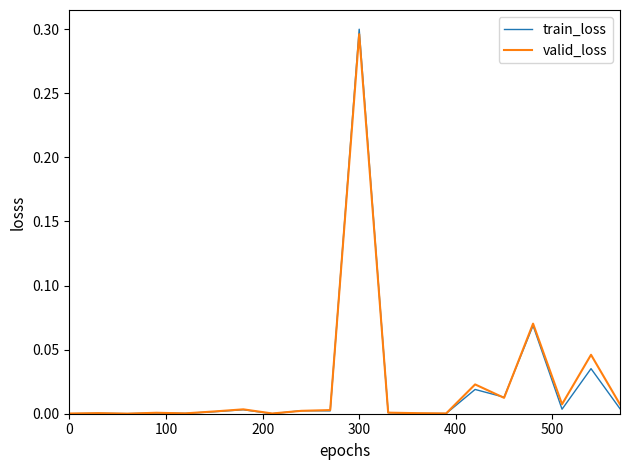

Which series has the widest spread of values?

train_loss